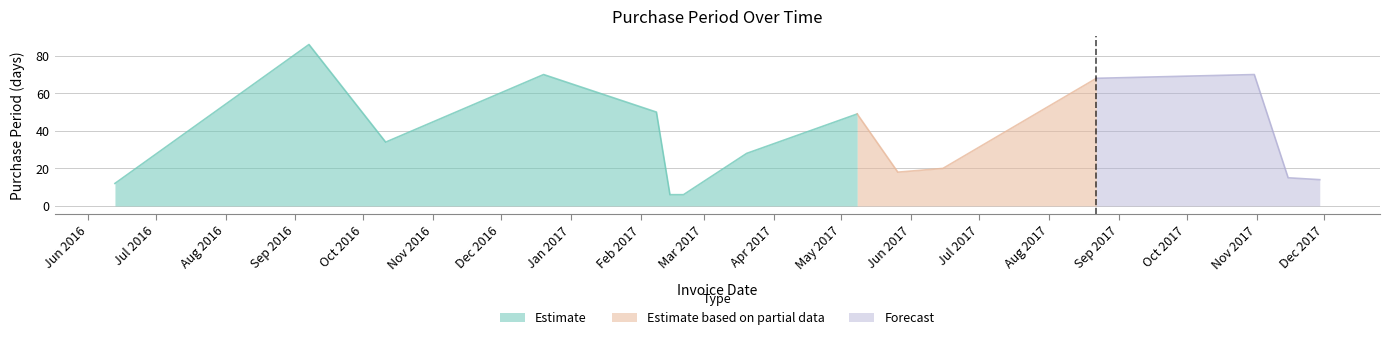

Which category has the highest value across all series?

2016-09-07